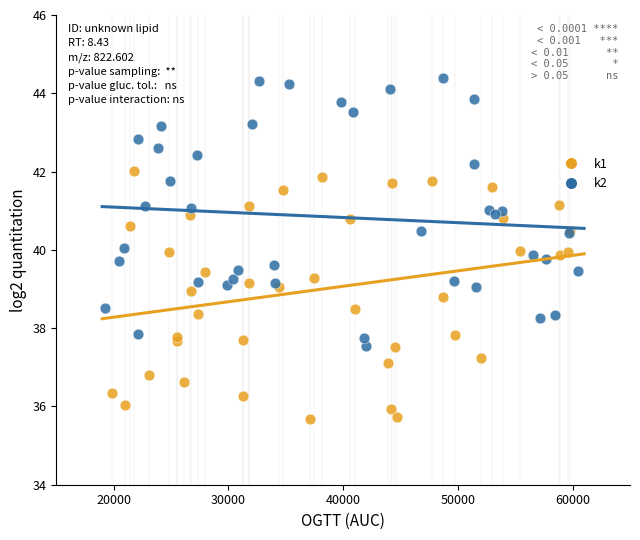

Which series reaches the minimum Y coordinate?

k1